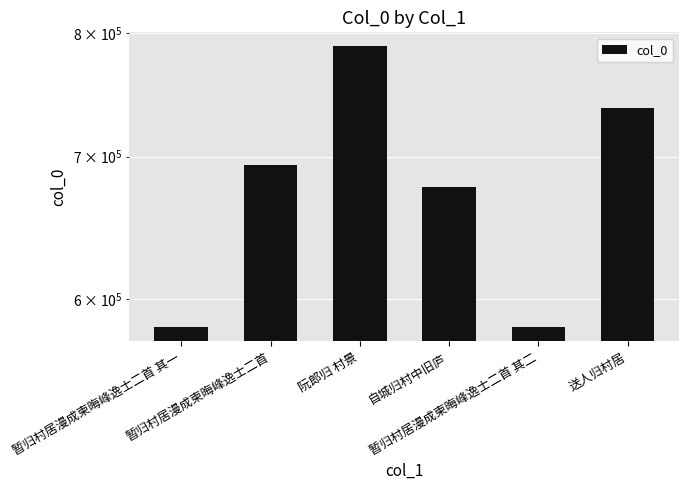

What position from the right is 暂归村居漫成柬晦峰逸士二首 其二?

2